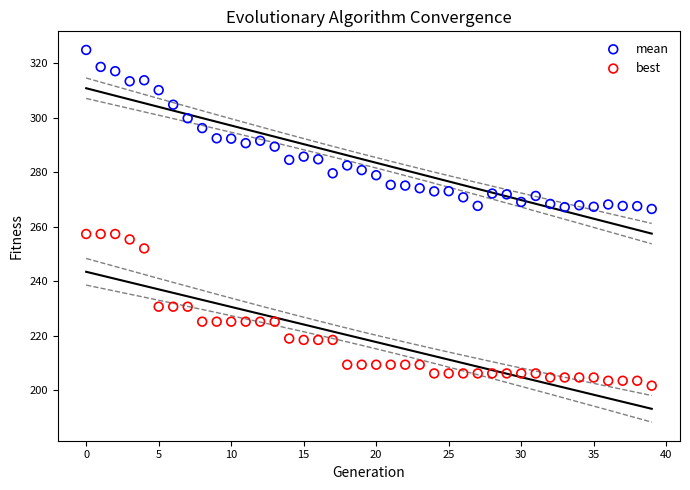

Across all data points, what is the range of Y values (max minus min)?

123.3